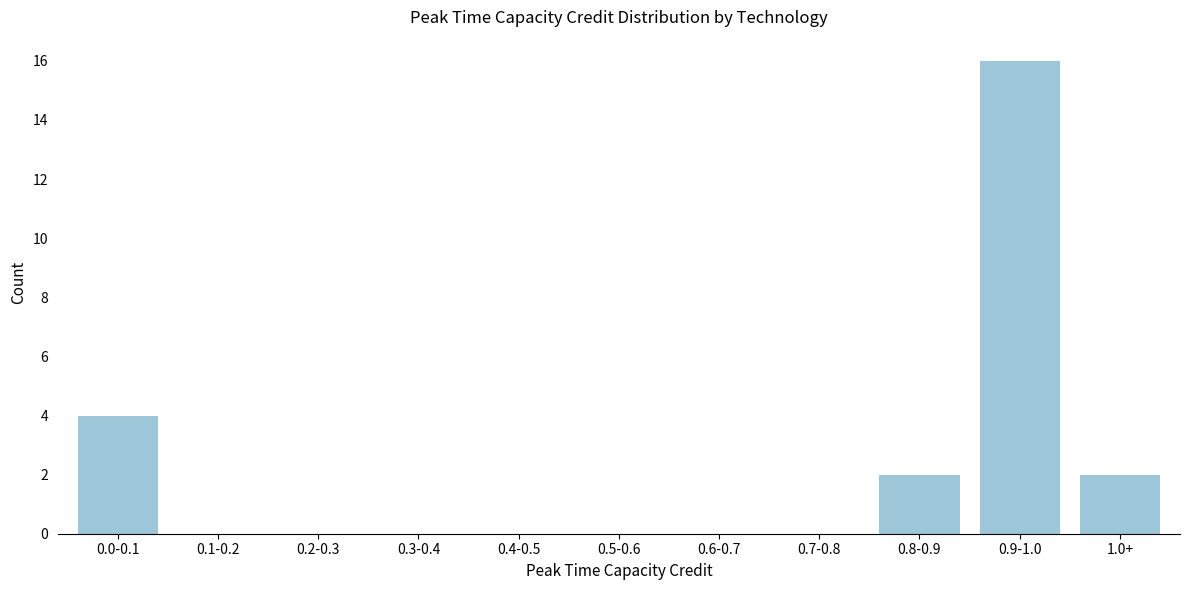

Reading left to right, transcribe all the data shown in this chart.

0.0-0.1=4	0.1-0.2=0	0.2-0.3=0	0.3-0.4=0	0.4-0.5=0	0.5-0.6=0	0.6-0.7=0	0.7-0.8=0	0.8-0.9=2	0.9-1.0=16	1.0+=2